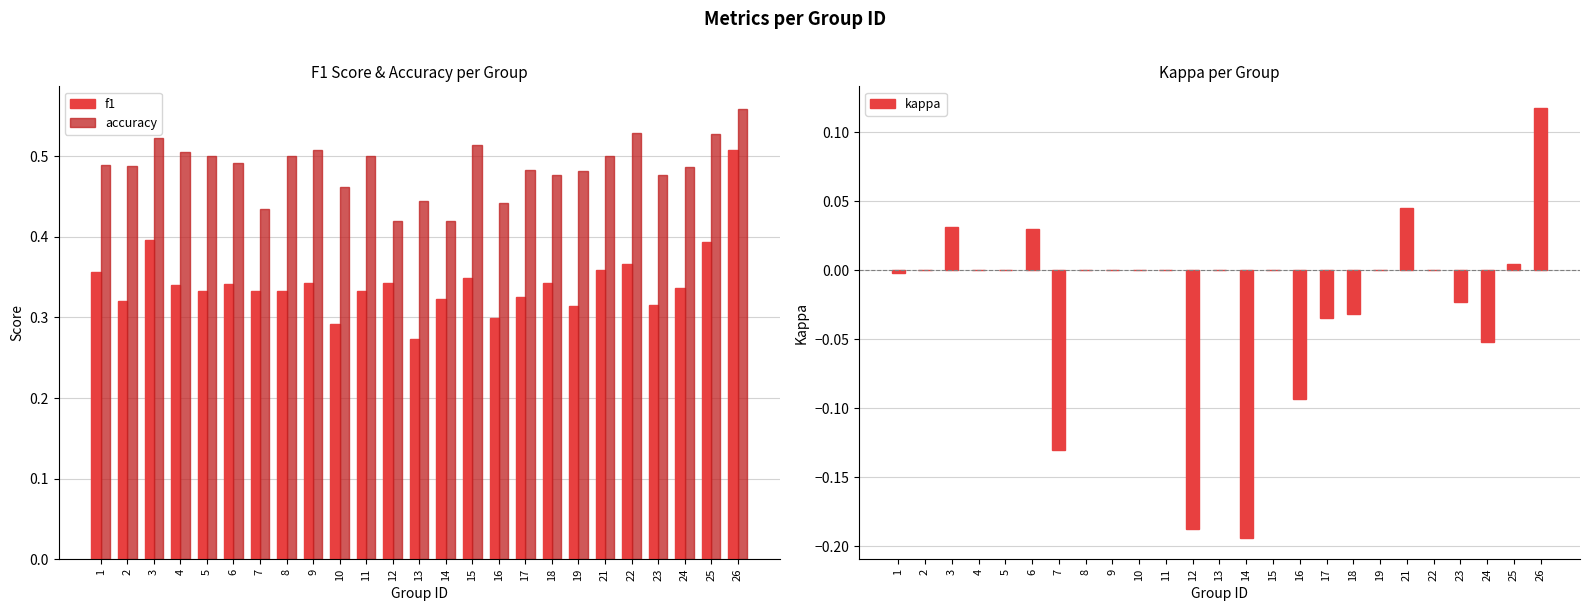

What is the spread (max minus min) of values at 23?

0.5